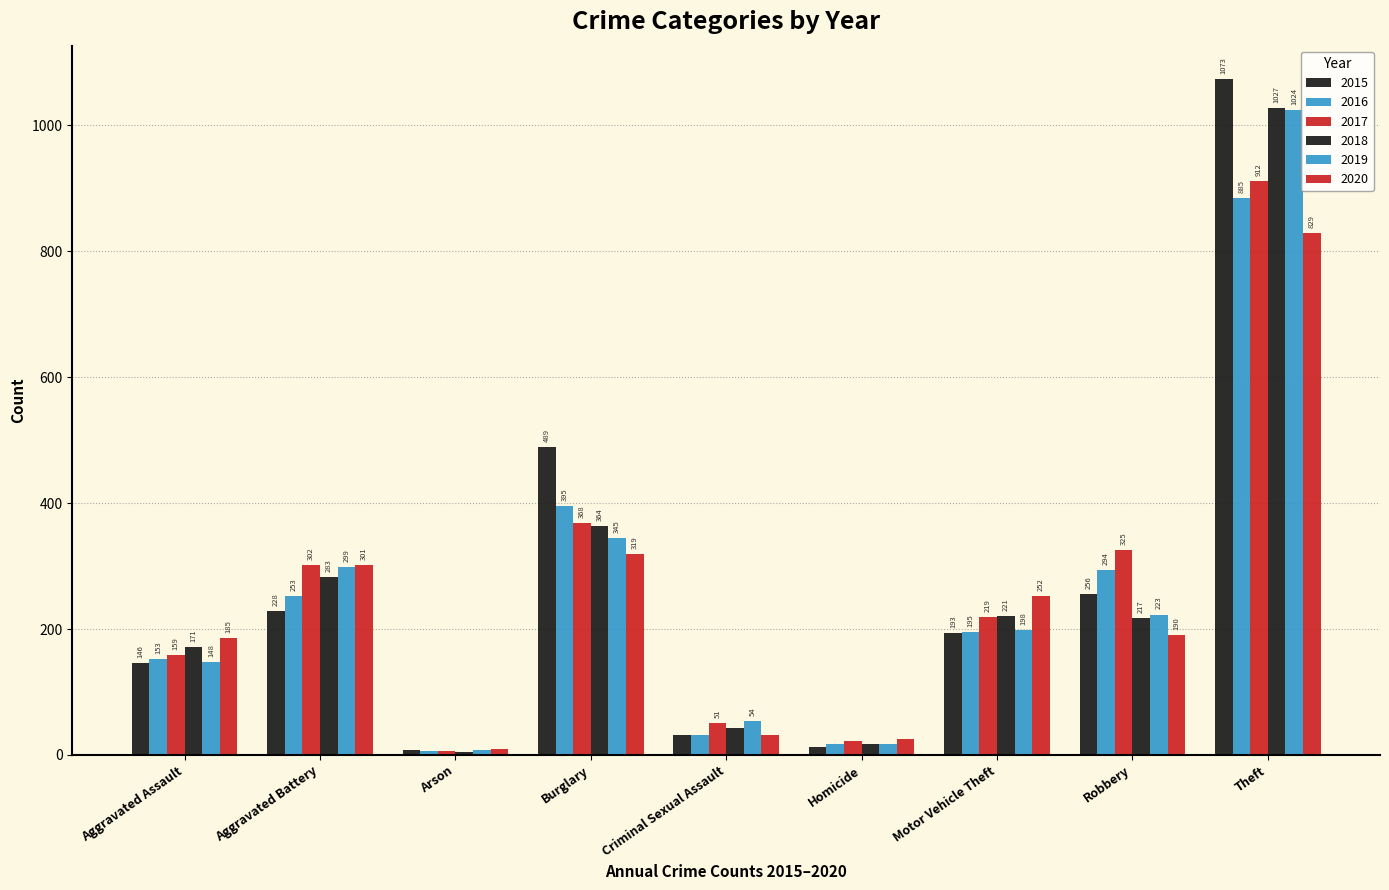

How many data points in 2017 are less than 219?

4